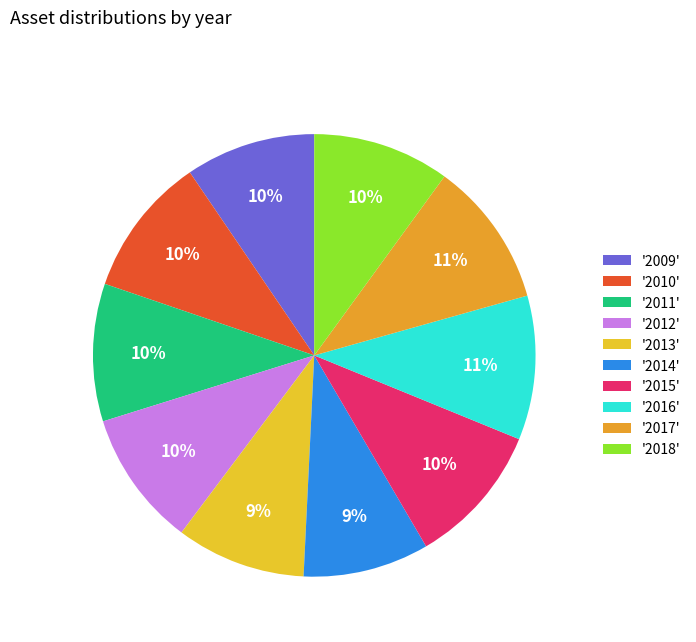

To the nearest percent, what is the average slice percentage?

10%